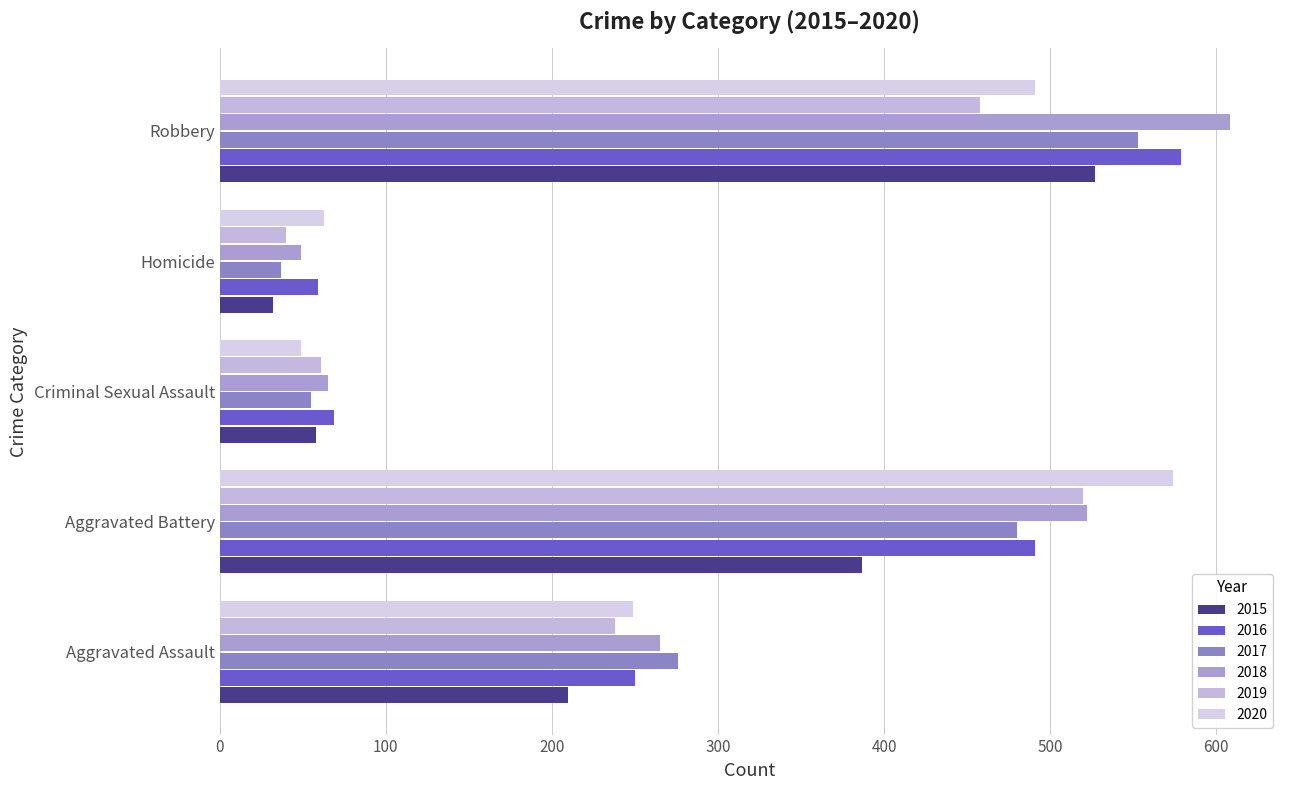

Rank the series at Aggravated Assault from highest to lowest value.

2017, 2018, 2016, 2020, 2019, 2015